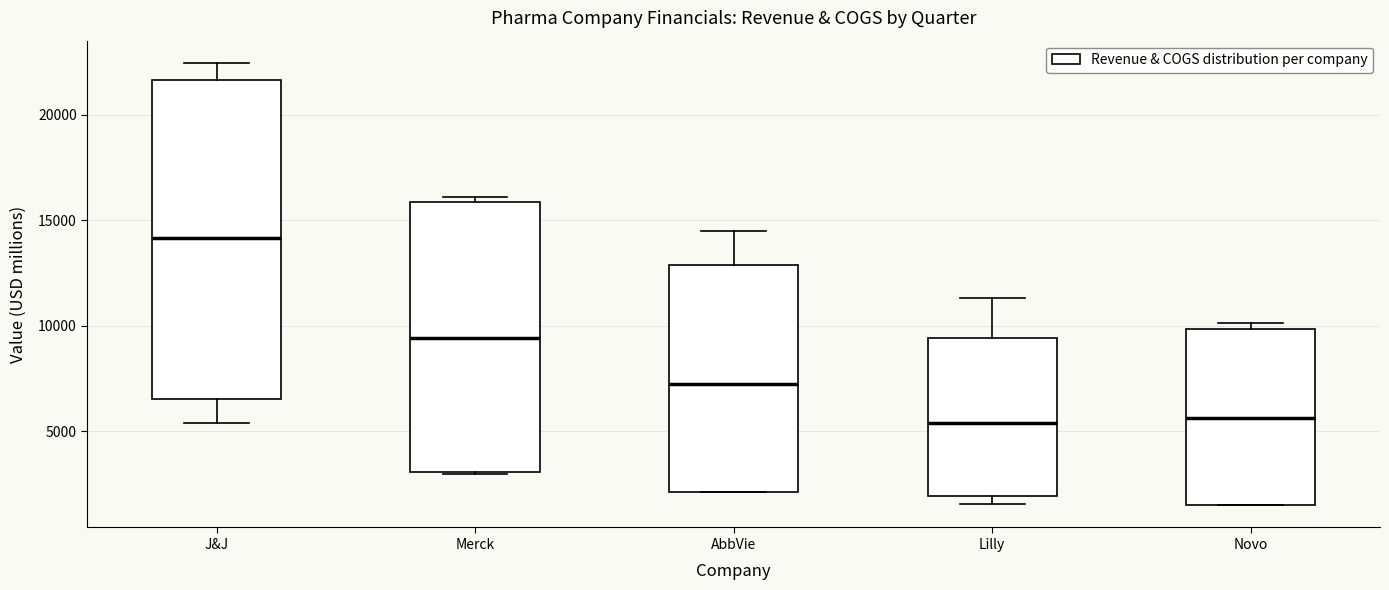

Reading left to right, read every box against the y-axis: the position of its median line, the range the box covers, and the ends of its whiskers. The values are not printed on the chart, so give them approximately, as read against the axis.

J&J: median 14000, box 6500 to 21500, whiskers 5500 to 22500
Merck: median 9500, box 3000 to 16000, whiskers 3000 to 16000 (just above the box's upper edge)
AbbVie: median 7000, box 2000 to 13000, whiskers 2000 to 14500
Lilly: median 5500, box 2000 to 9500, whiskers 1500 to 11500
Novo: median 5500, box 1500 to 10000, whiskers 1500 to 10000 (just above the box's upper edge)